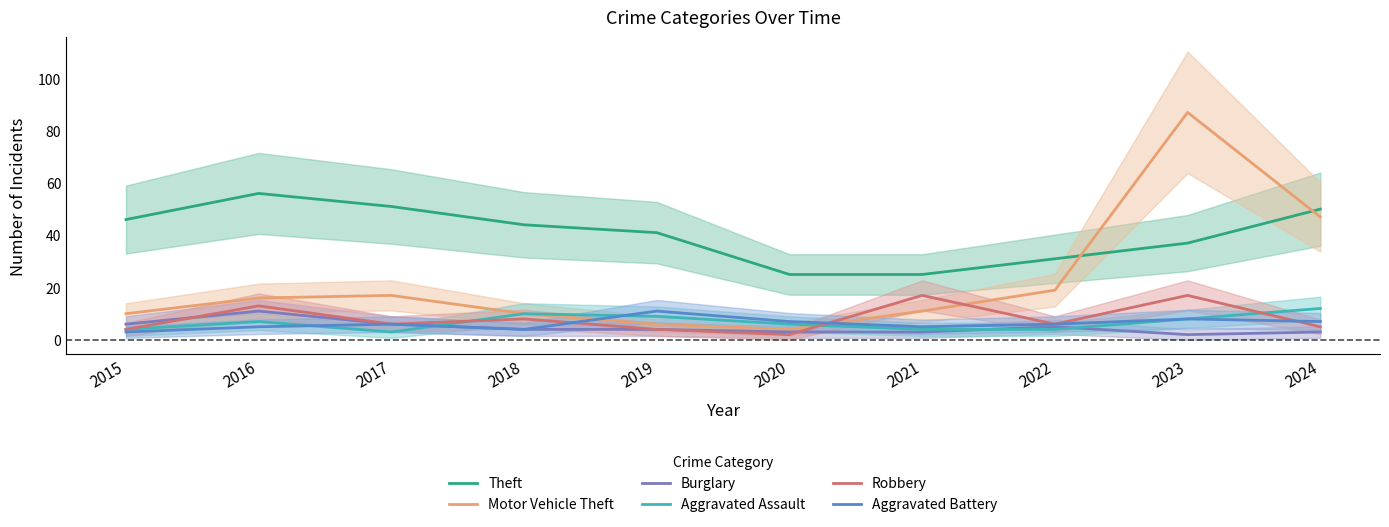

Which category has the lowest value in the Aggravated Assault series?

2017